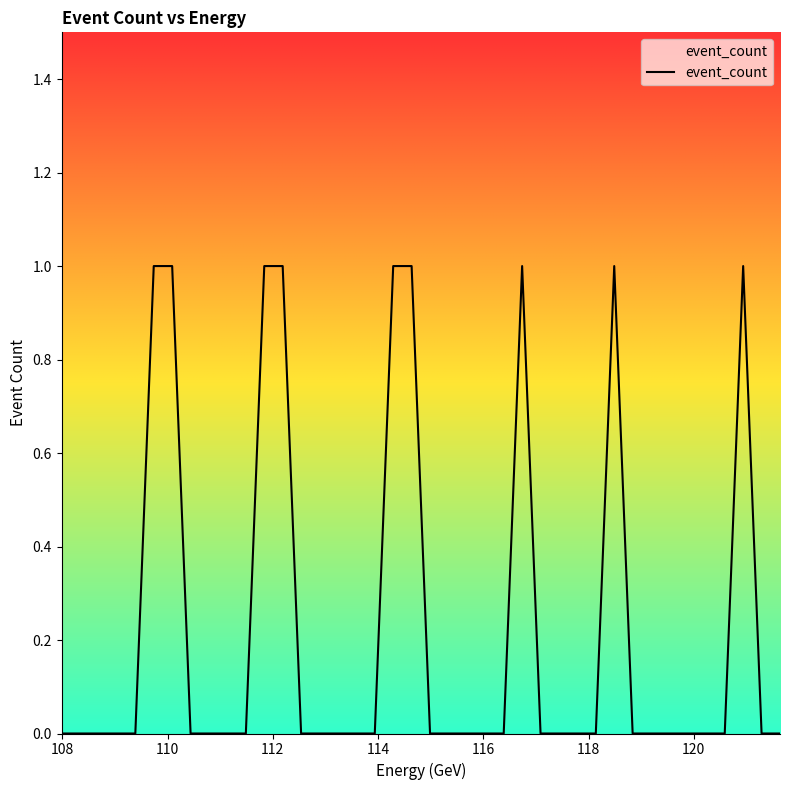

What is the difference between the maximum and minimum values?

1